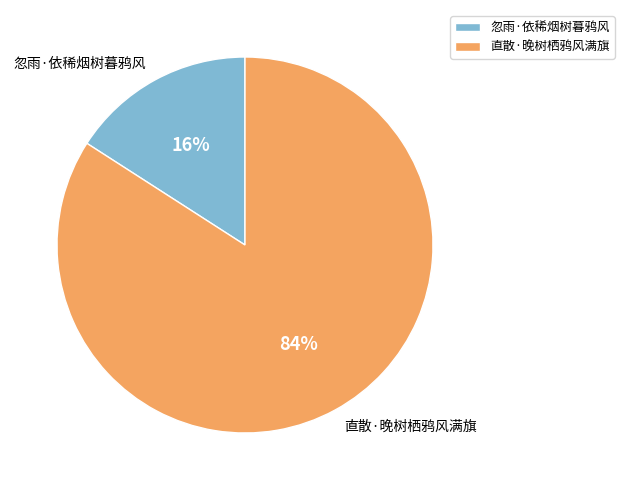

Rank the categories by value from highest to lowest.

直散·晚树栖鸦风满旗, 忽雨·依稀烟树暮鸦风